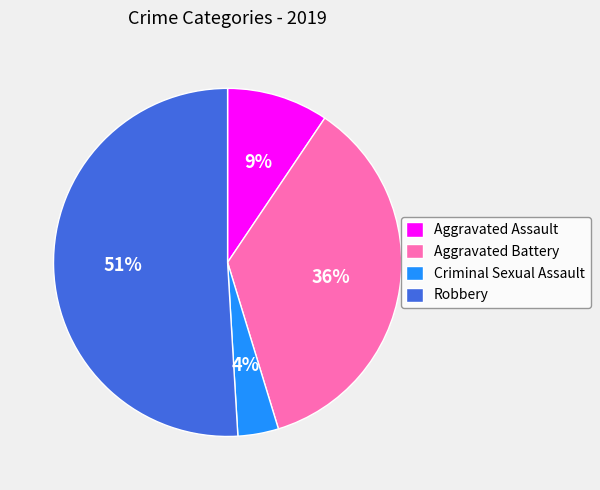

Rank the categories by value from lowest to highest.

Criminal Sexual Assault, Aggravated Assault, Aggravated Battery, Robbery